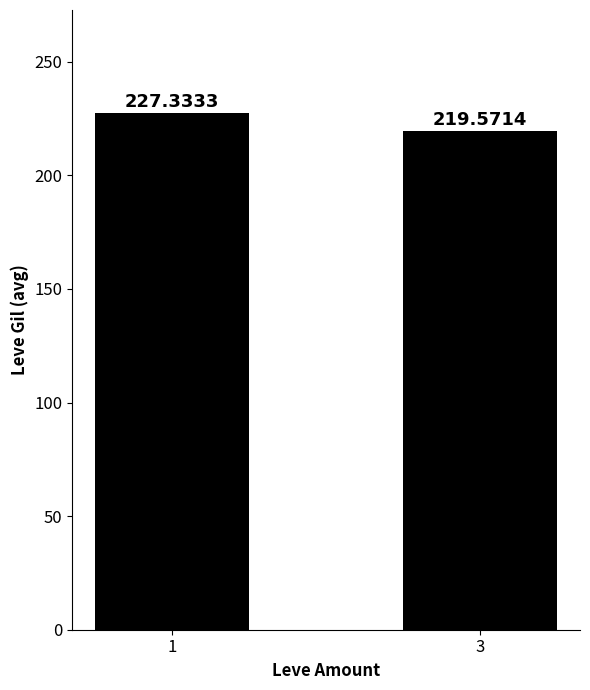

The value at 3 is 219.6. True or false?

True